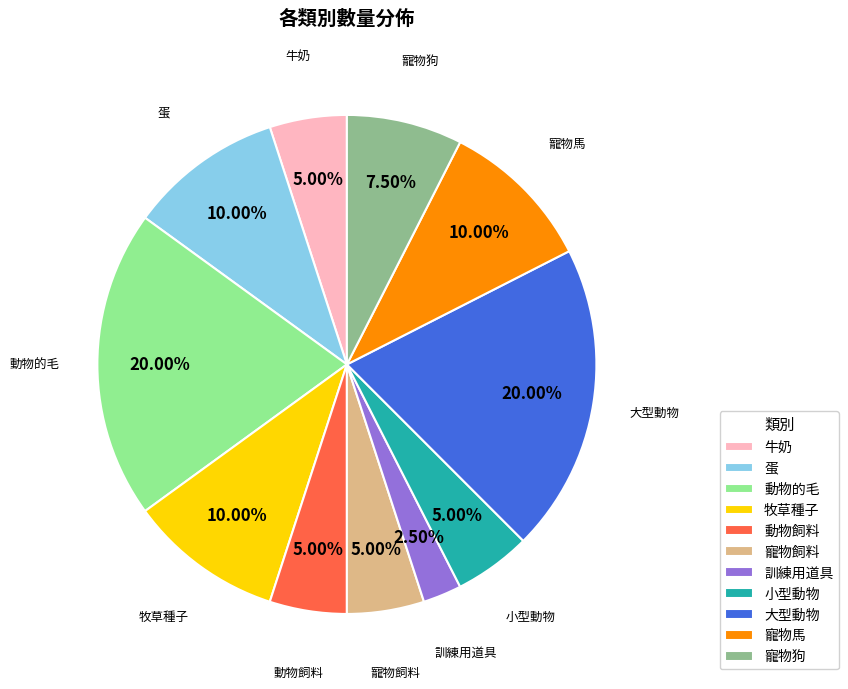

What is the ratio of the value at 訓練用道具 to the value at 小型動物?

0.5